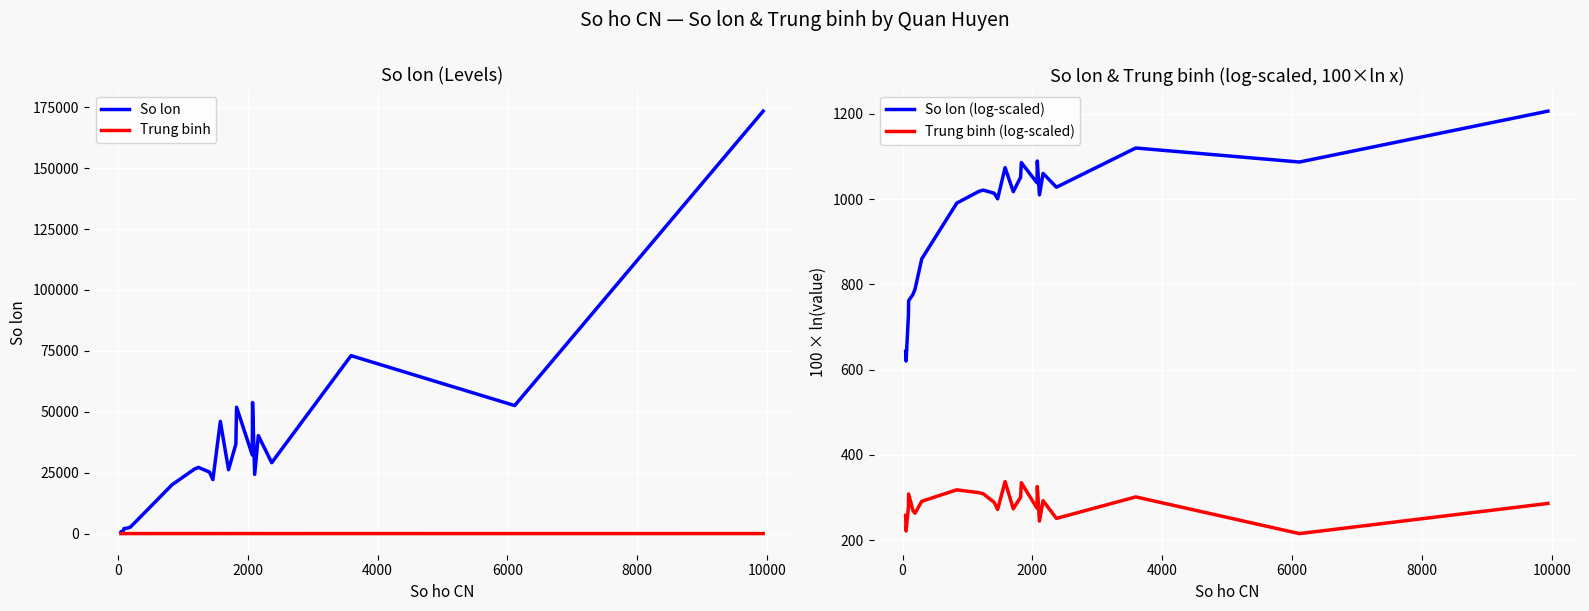

True or false: So lon (log-scaled) and Trung binh (log-scaled) intersect in this chart.

False